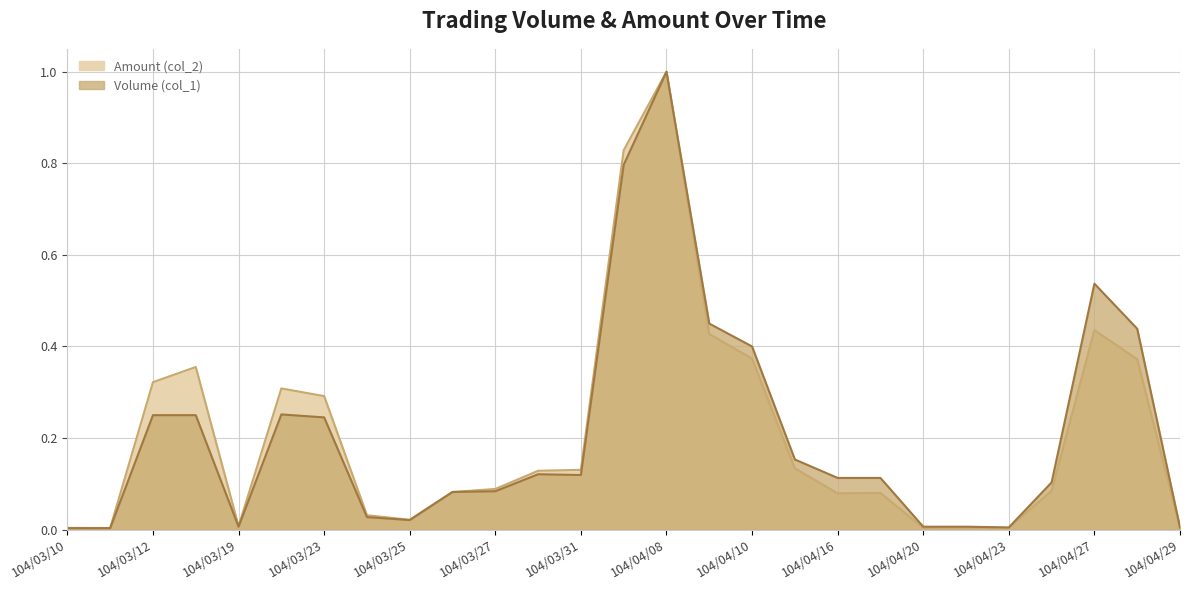

Where do Volume (col_1) and Amount (col_2) first cross each other?

104/03/25 and 104/03/26